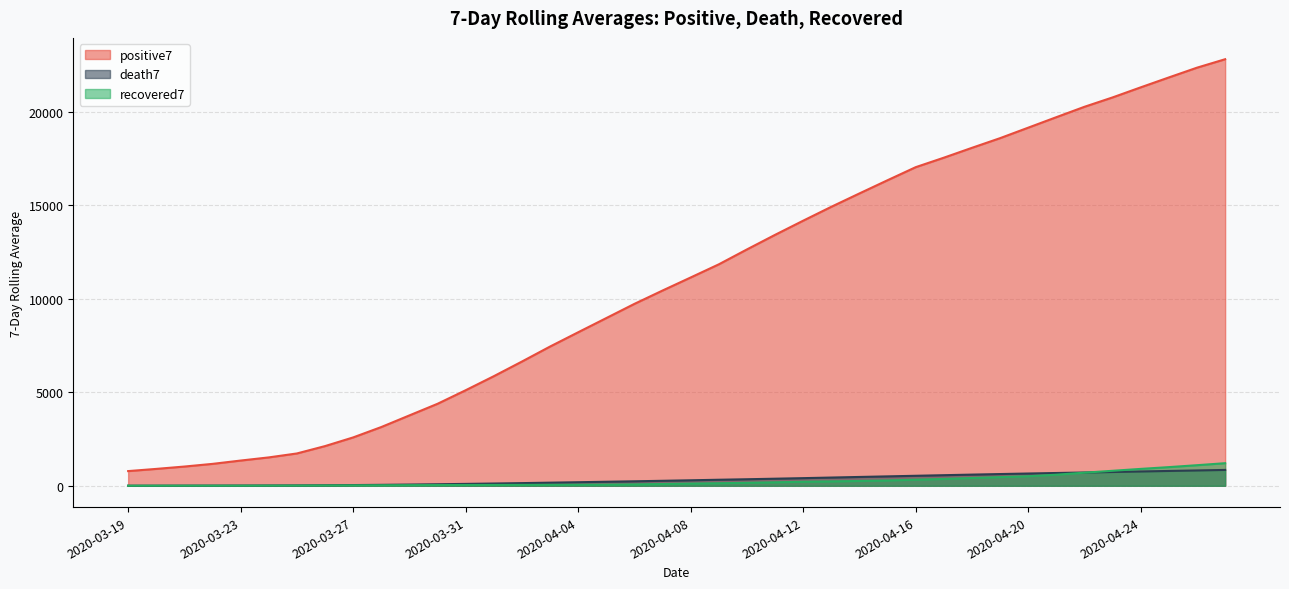

Reading left to right, transcribe all the data shown in this chart.

positive7: 785.0	902.5	1028.3	1171.2	1349.0	1517.8	1728.9	2123.0	2587.0	3142.7	3765.9	4387.0	5112.9	5863.7	6648.0	7450.6	8215.4	8974.9	9735.1	10449.3	11147.9	11851.0	12649.0	13429.4	14187.6	14931.0	15646.1	16353.3	17051.1	17558.3	18086.6	18603.9	19165.1	19726.7	20282.6	20784.3	21323.6	21853.1	22375.7	22827.7
death7: 3.0	4.5	7.0	8.8	11.6	15.2	19.1	27.3	37.3	49.9	64.9	81.6	99.7	120.3	141.6	165.9	189.6	214.7	239.1	265.6	293.1	321.7	348.7	377.9	407.7	439.7	471.4	502.7	534.1	565.9	596.9	626.9	655.4	683.3	709.9	737.1	765.3	792.9	819.9	847.4
recovered7: 3.0	4.0	4.3	4.5	4.6	7.5	9.6	15.3	20.7	26.1	31.6	37.0	40.0	43.0	46.6	50.1	54.7	59.3	73.1	93.3	115.1	134.7	158.3	185.6	214.4	234.0	257.3	284.0	325.1	366.0	415.1	462.7	510.3	591.7	700.3	801.4	902.7	998.0	1100.7	1207.4